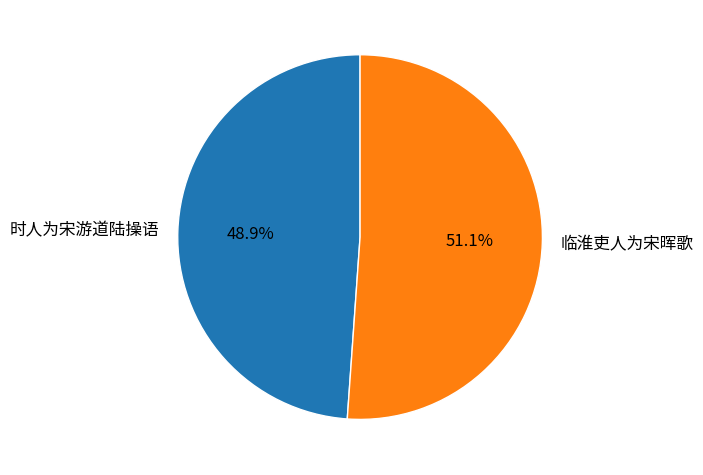

Which slice is the smallest?

时人为宋游道陆操语